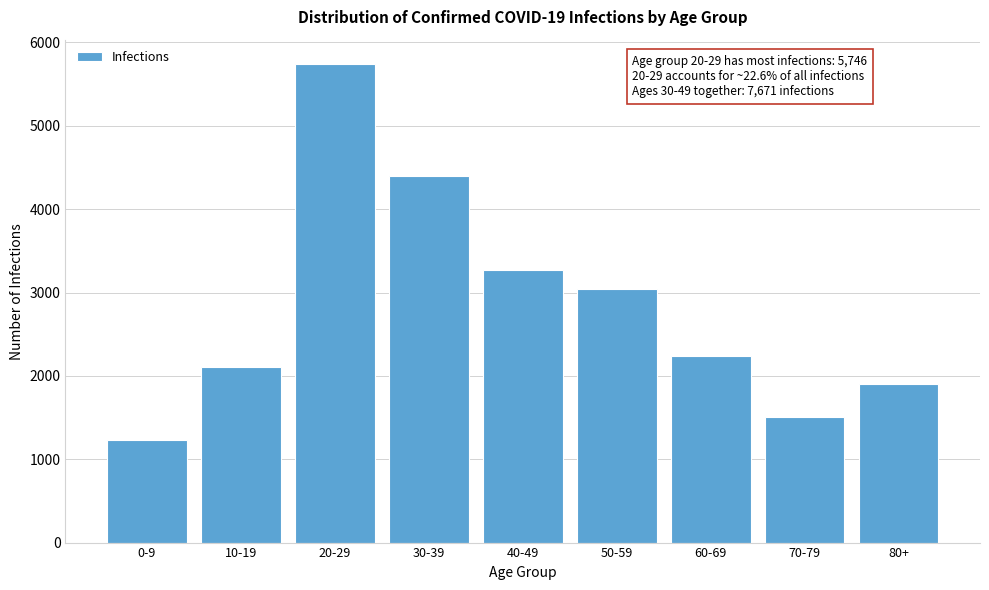

Reading left to right, transcribe all the data shown in this chart.

1228	2104	5746	4400	3271	3040	2234	1509	1897